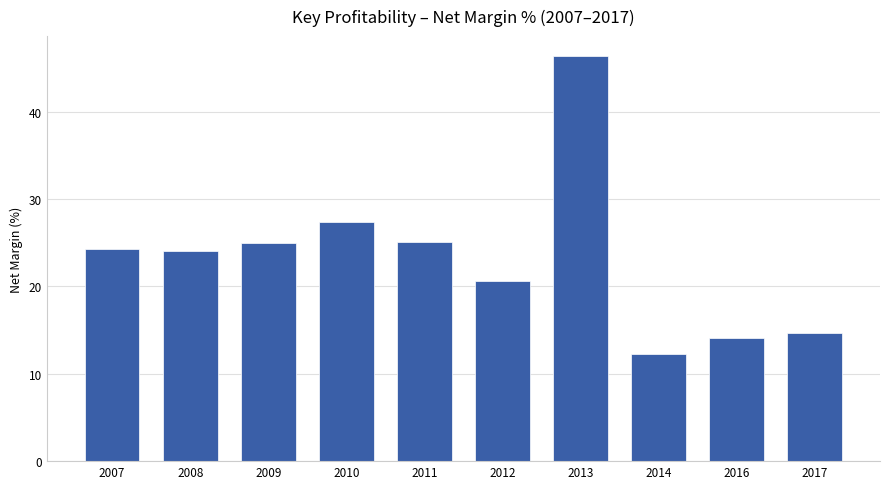

The value at 2008 is 16.3. True or false?

False